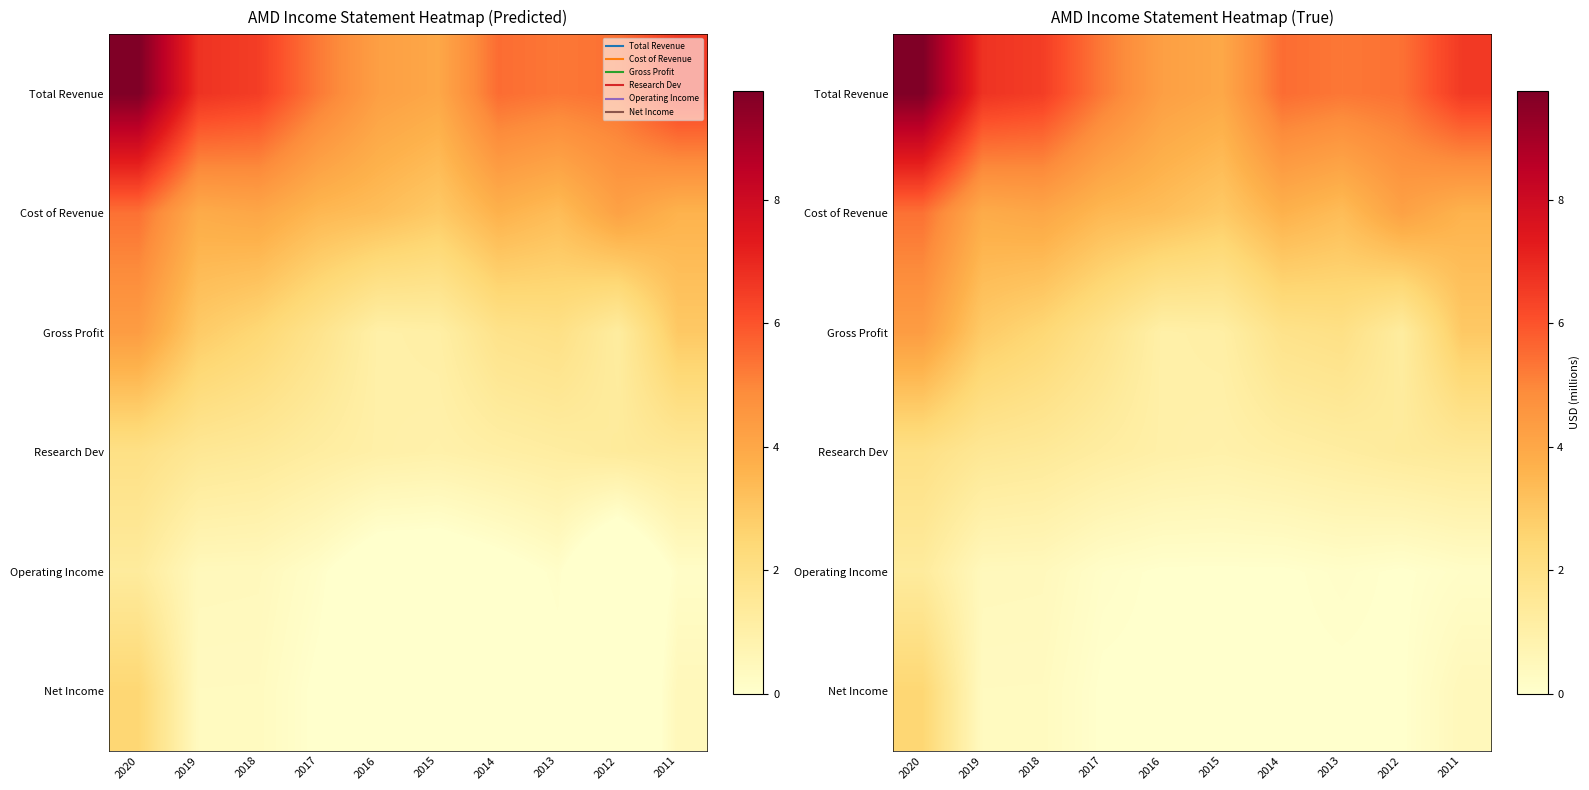

How many series are shown in this chart?

6